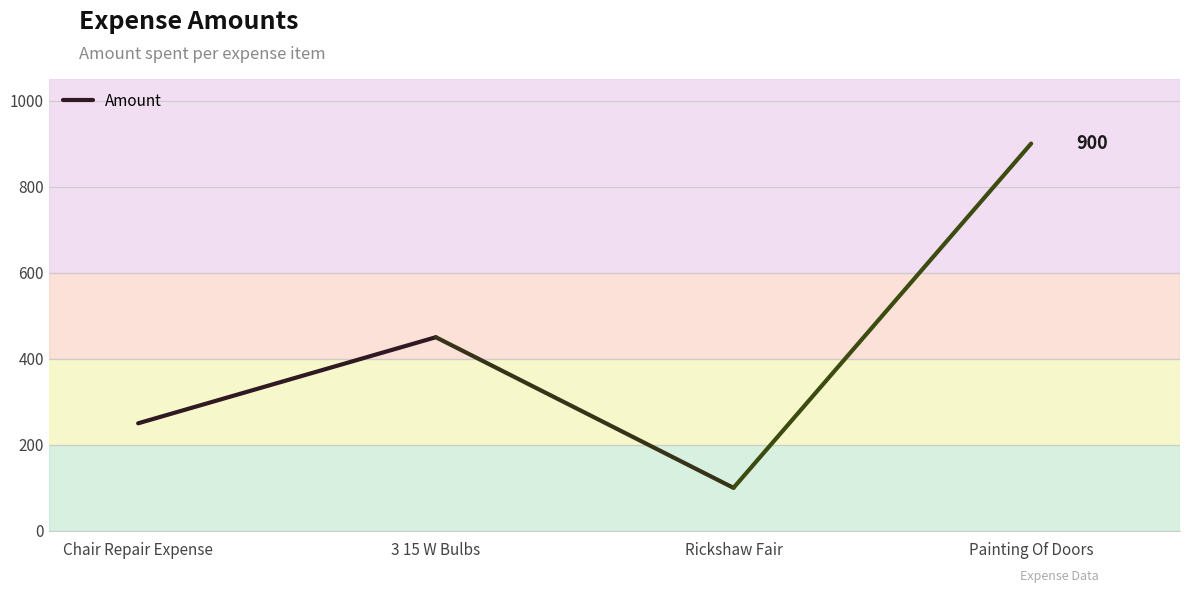

Is this an area chart (filled region under the line)?

No